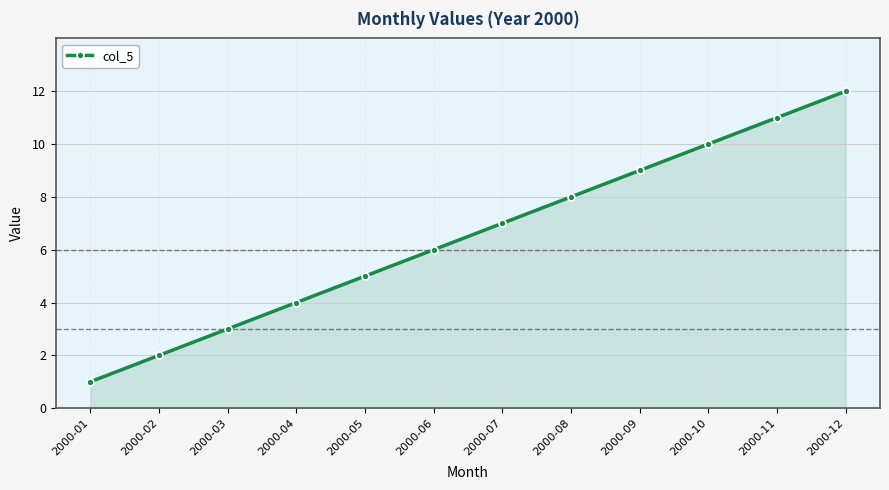

The chart shows a value of 5 at 2000-04. True or false?

False